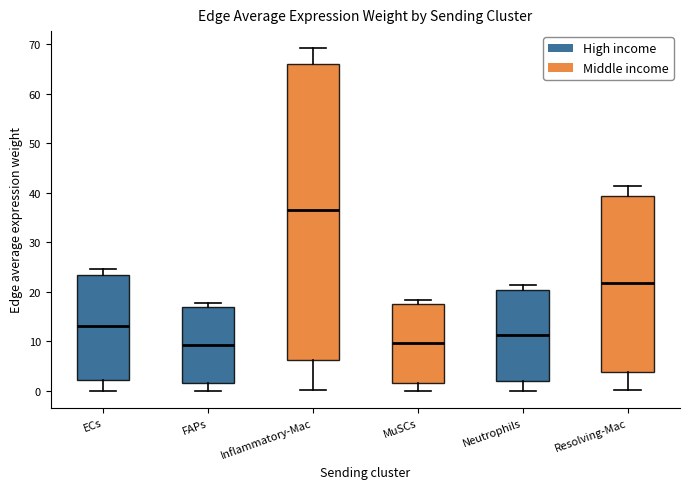

Comparing the boxes themselves (not the whiskers), which one is the tallest?

Inflammatory-Mac